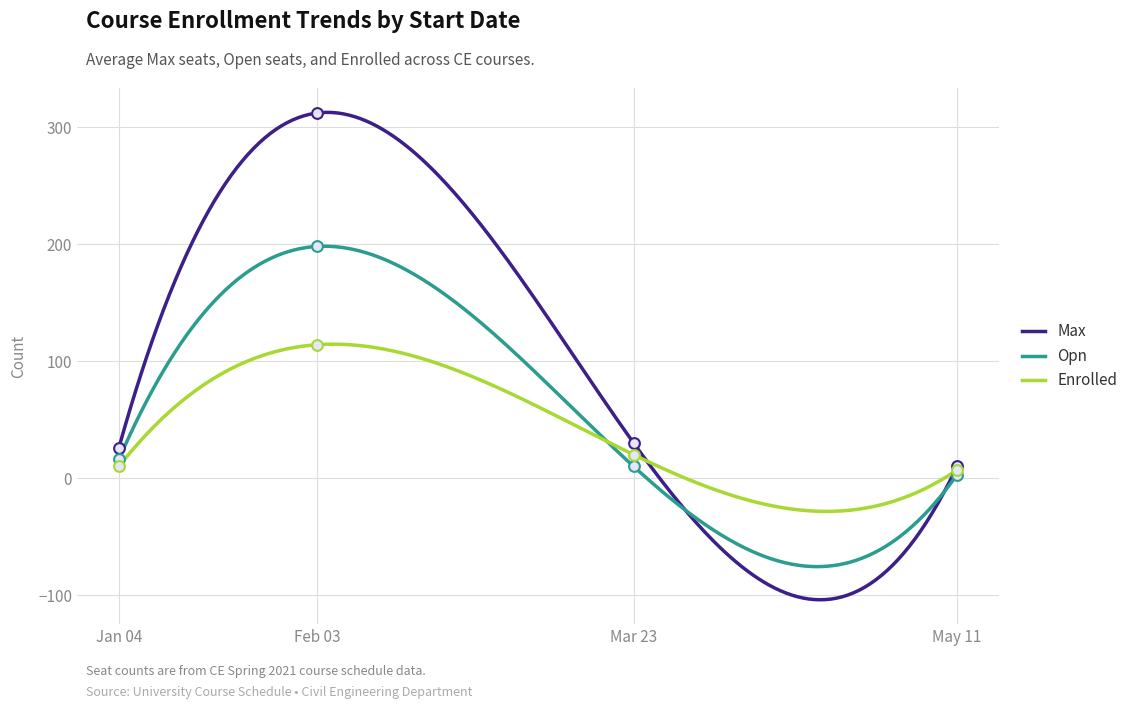

Which series has the widest spread of Y values?

Max